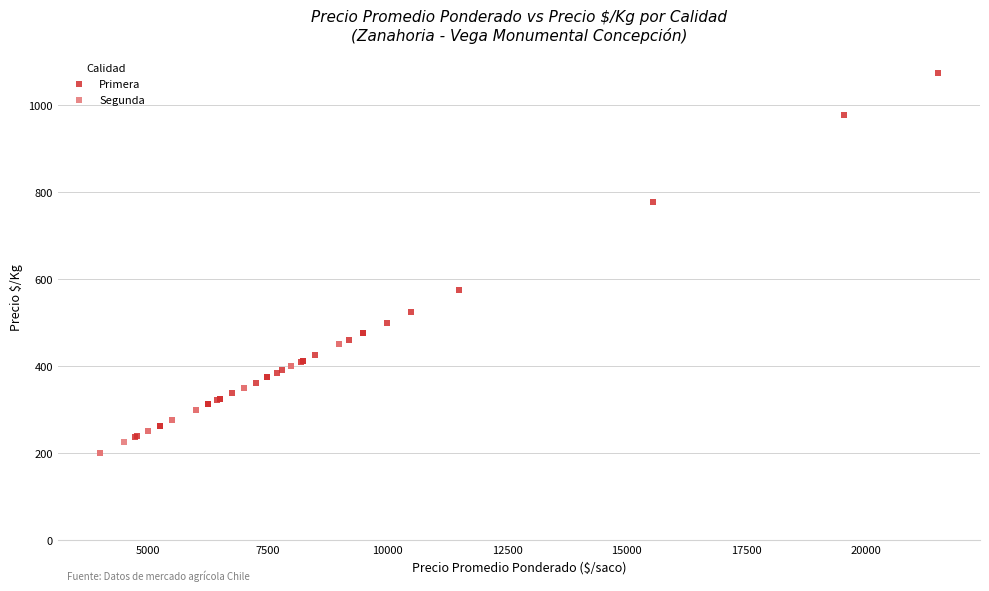

Which series has the widest spread of Y values?

Primera